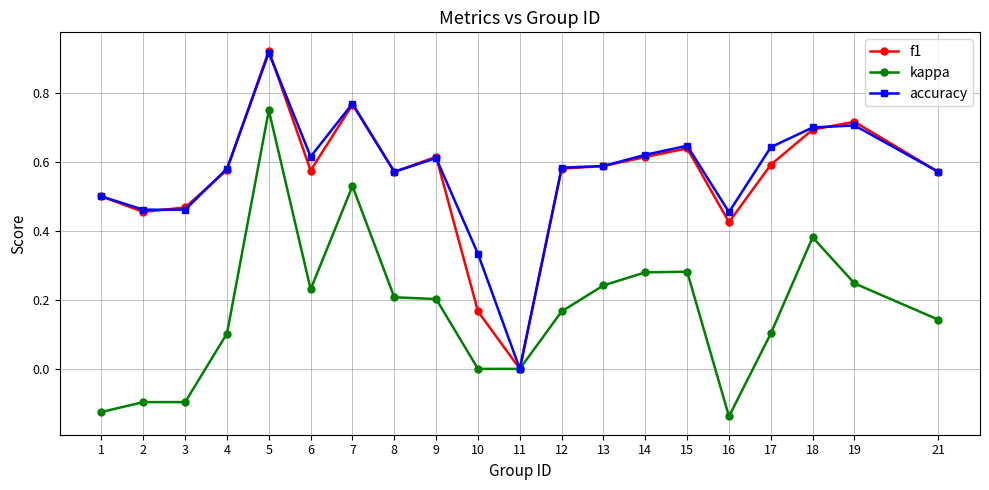

Between 15 and 21, which series saw the biggest shift?

kappa